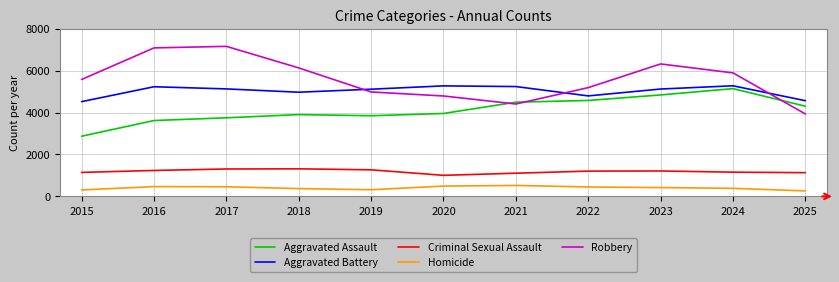

At which label does Homicide first exceed 420?

2016